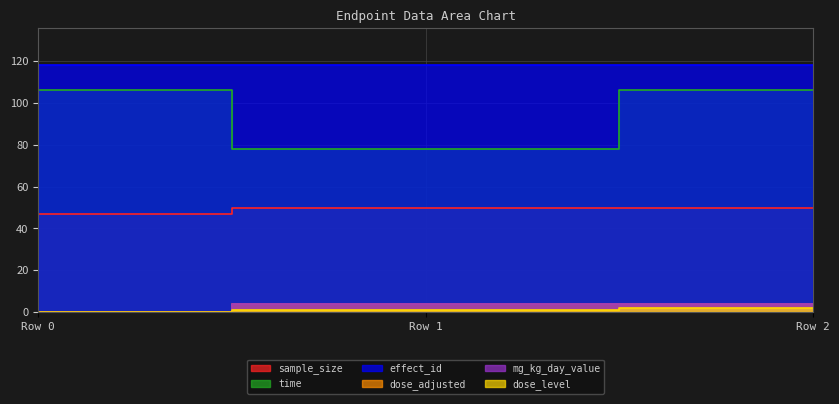

Is the value of dose_level at Row 0 greater than the value of sample_size at Row 1?

No